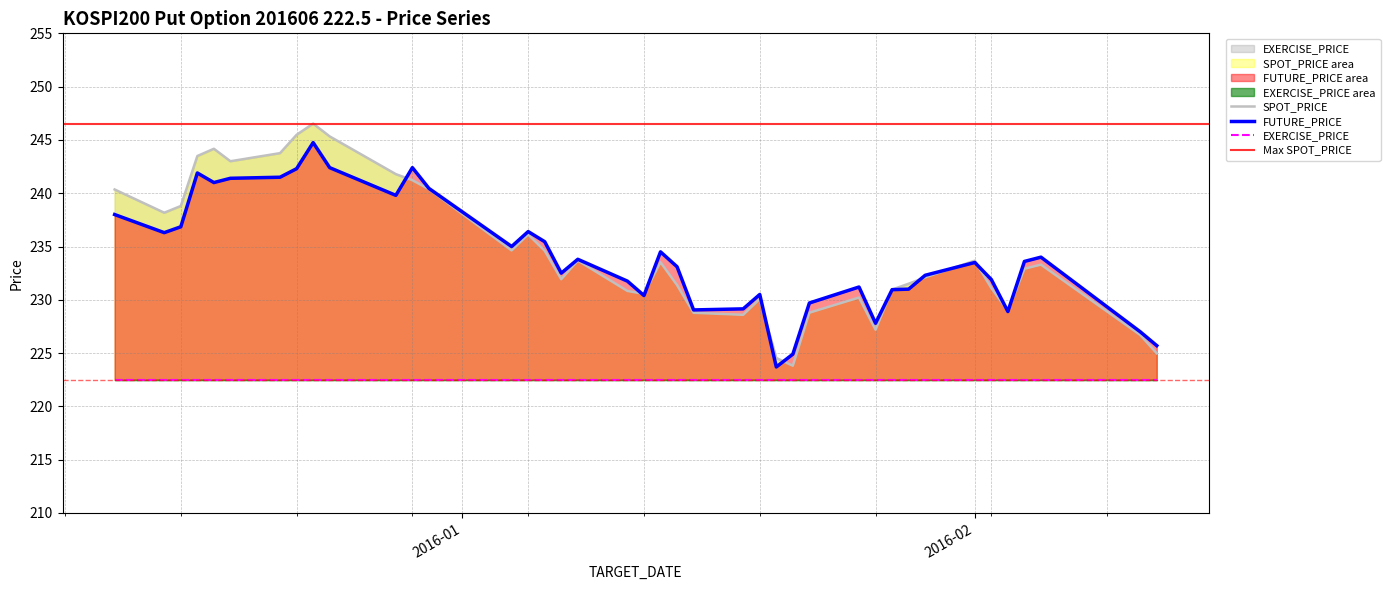

What is the lowest value of the FUTURE_PRICE series?

223.7